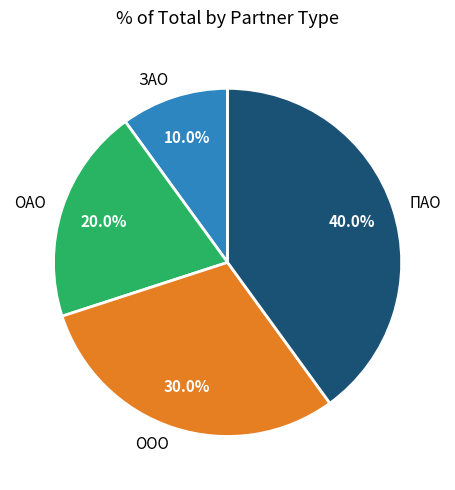

How many slices are in this pie chart?

4